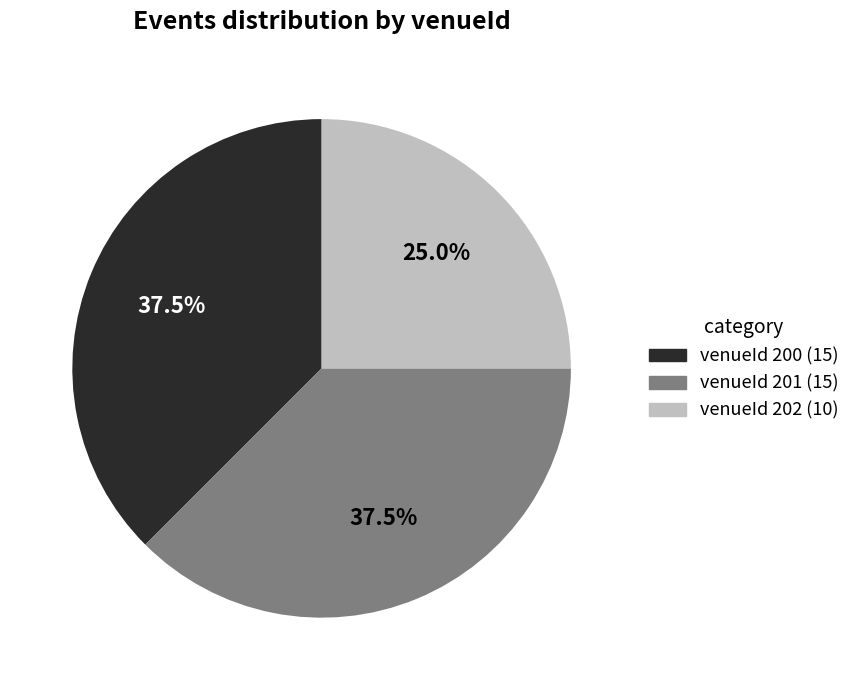

Does any single category account for the majority?

No